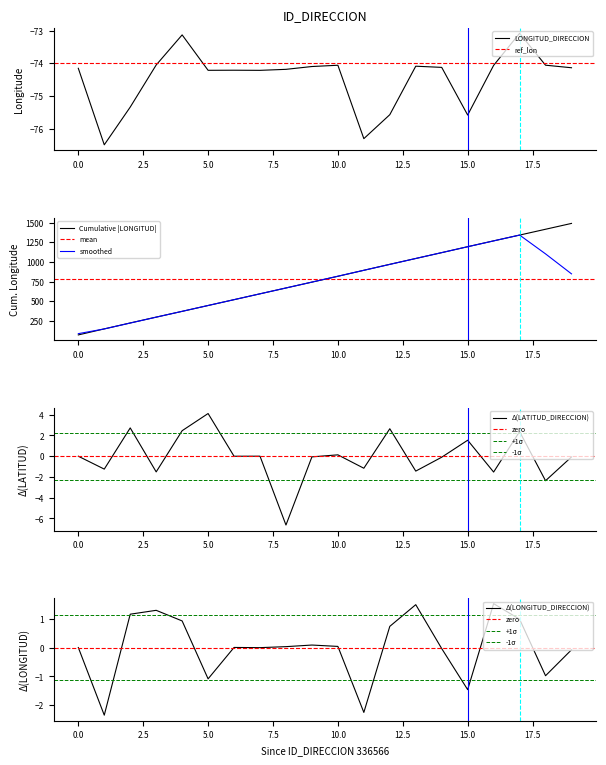

Which category has the highest value in the Δ(LATITUD_DIRECCION) series?

5.0